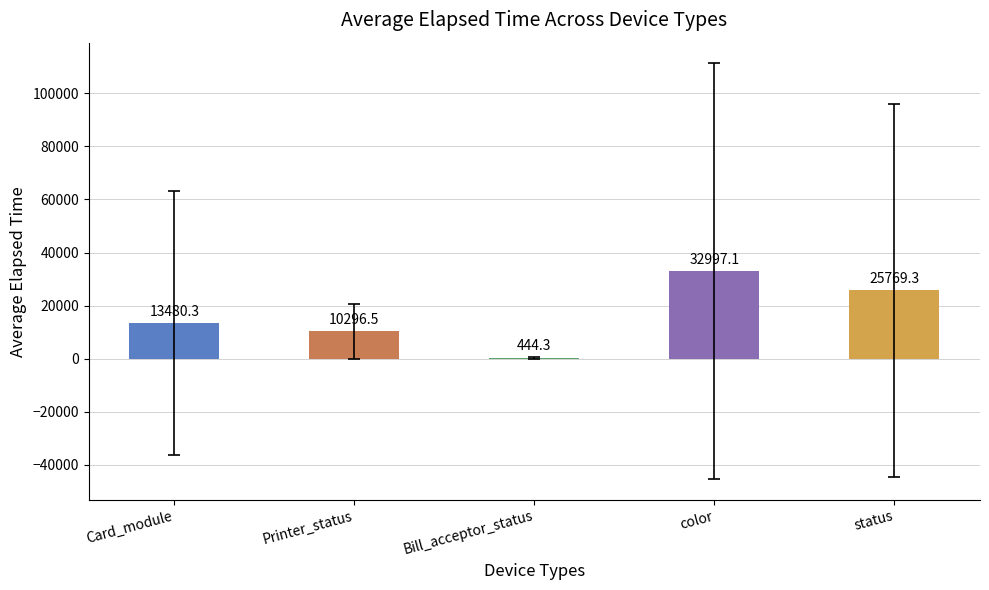

True or false: the data shows 6937.6 at Card_module.

False